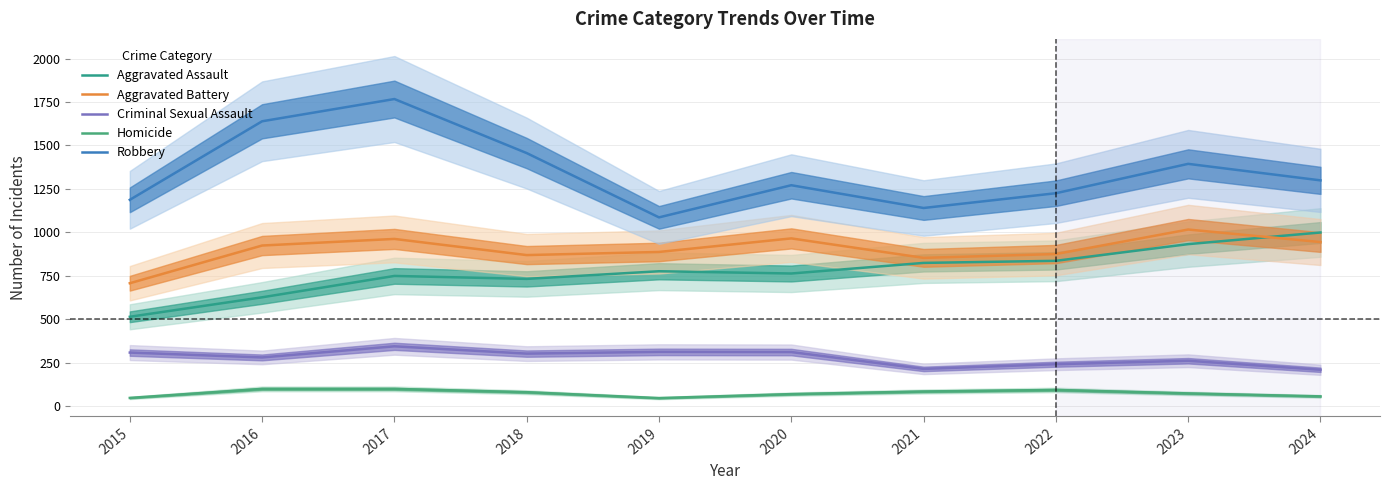

Does the chart display data point markers on the line(s)?

No